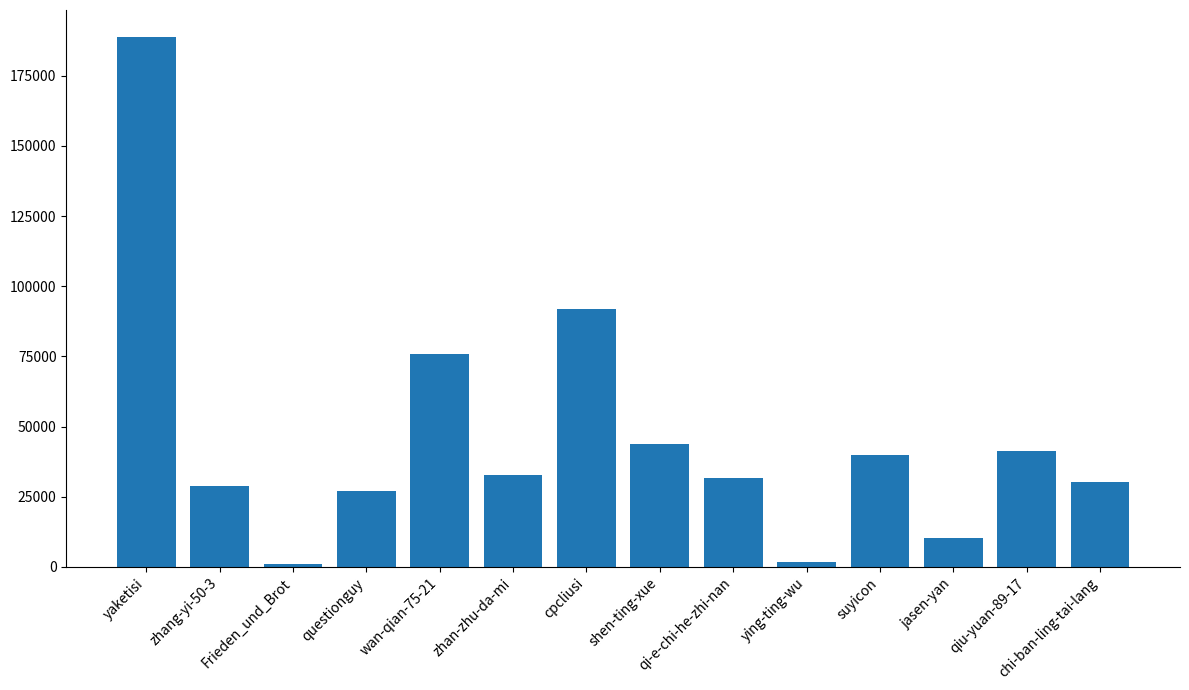

How many distinct data groups are displayed?

1